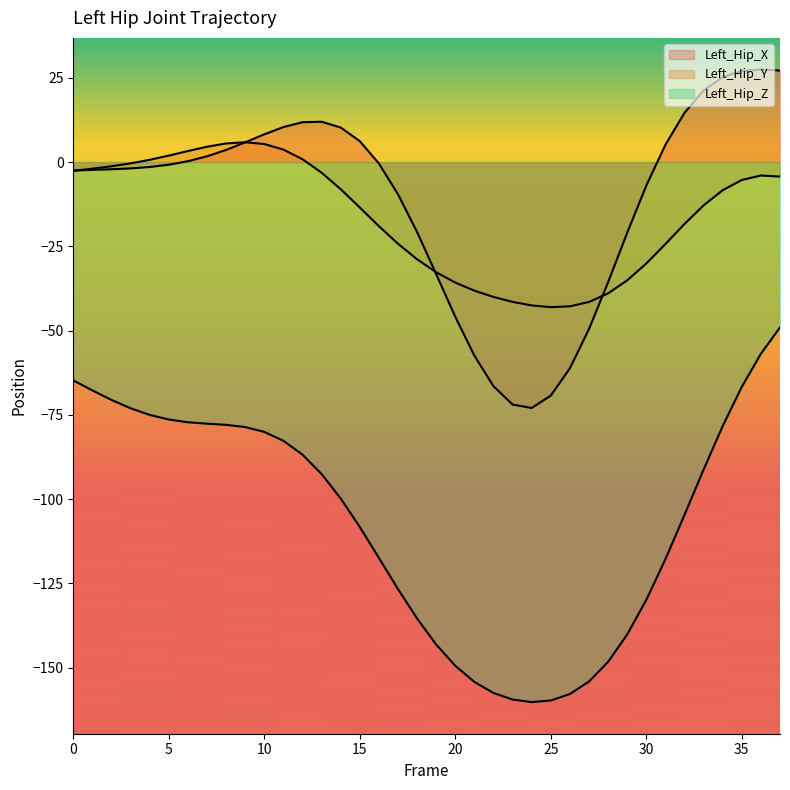

What is the greatest value displayed?

27.5